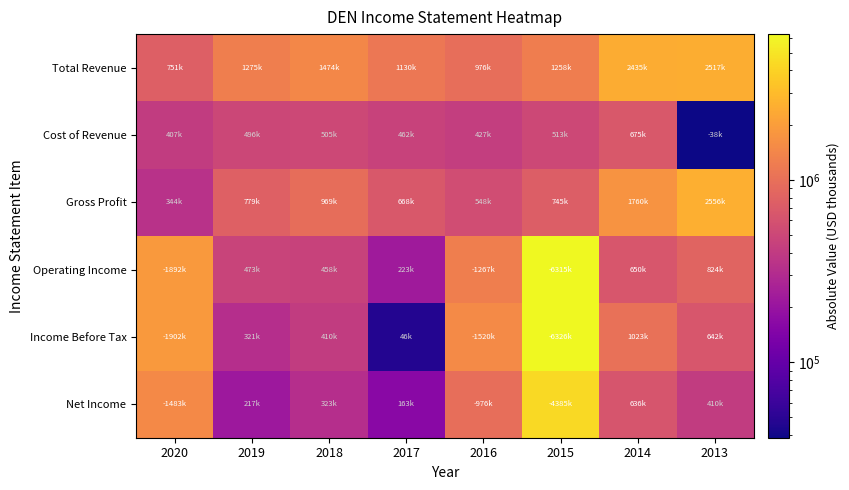

At which category is the sum across all series the highest?

2015